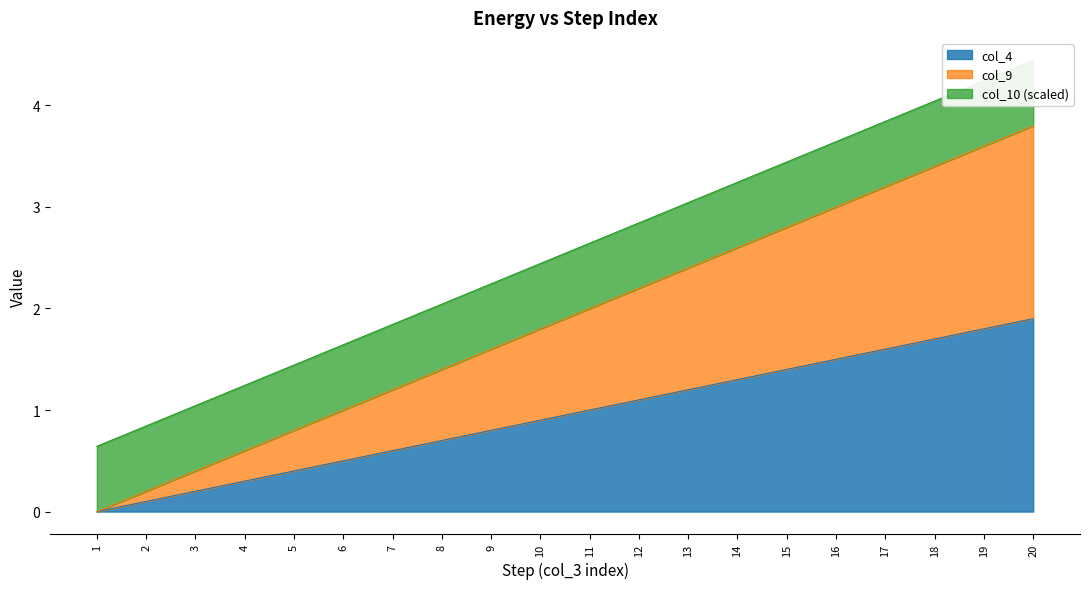

The value of col_4 at 11 is 1.0. True or false?

True